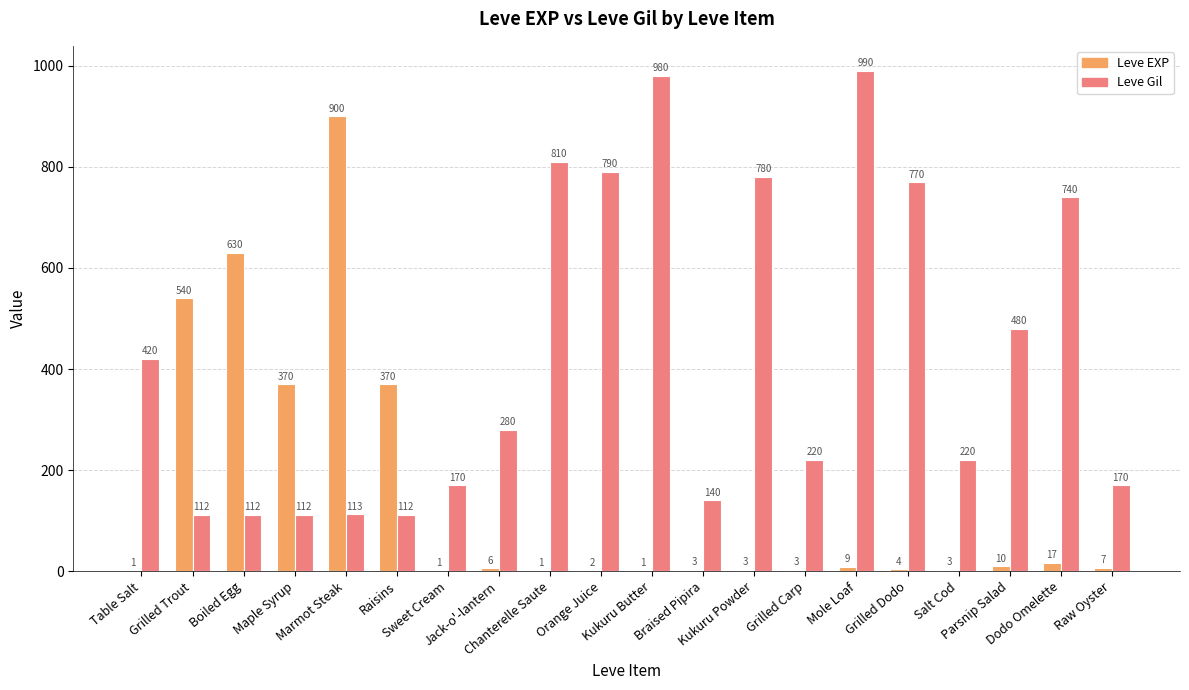

What is the maximum value for Leve Gil?

990